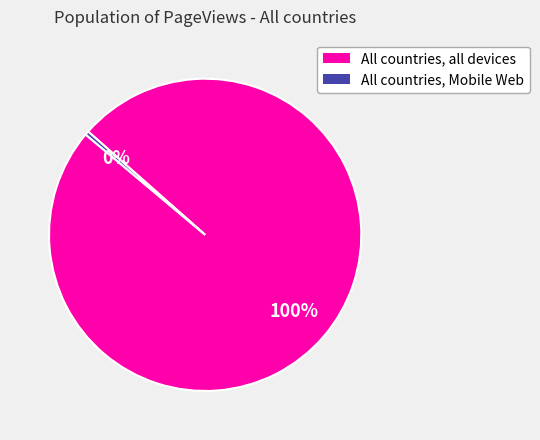

How many segments does this pie chart have?

2